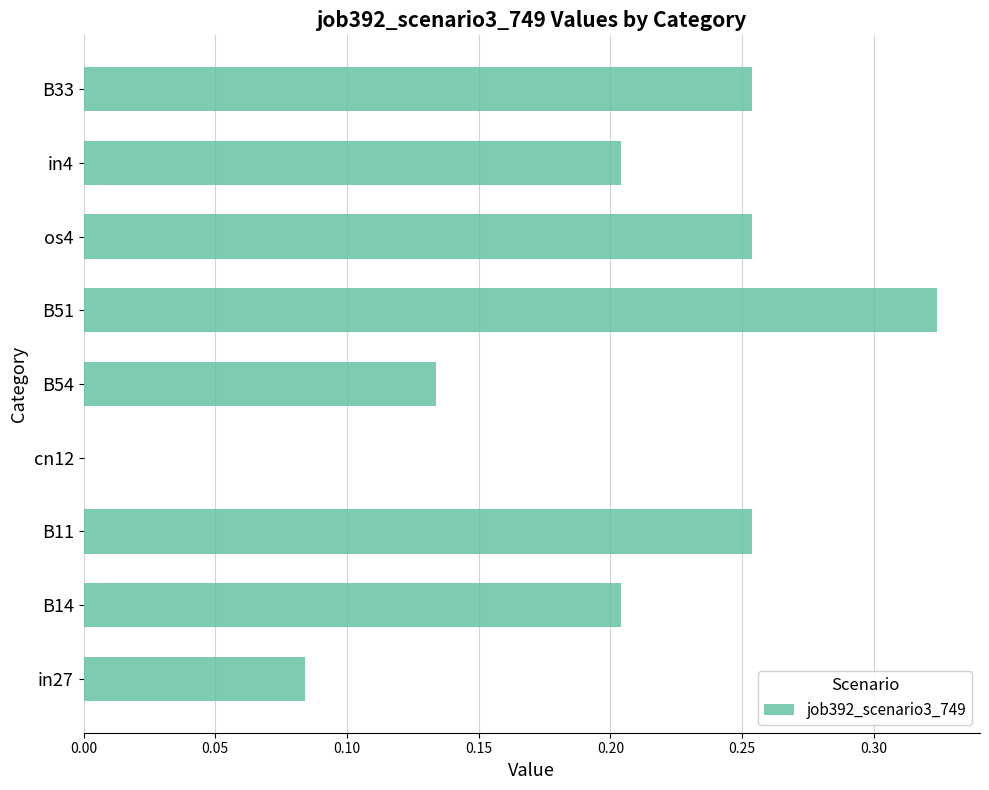

The chart shows a value of 0.6 at B51. True or false?

False